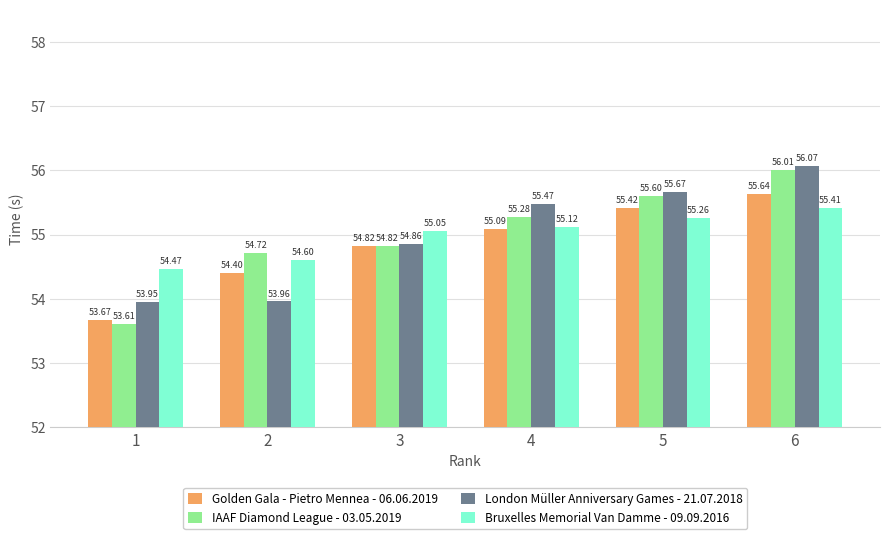

What is the value of the London Müller Anniversary Games - 21.07.2018 bar at the 1st from the left?

54.0